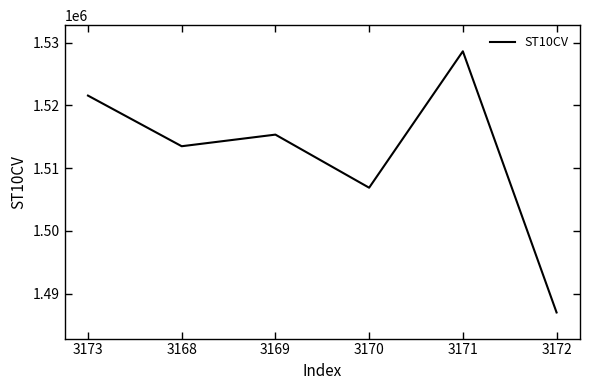

The chart shows a value of 1515350 at 3169. True or false?

True